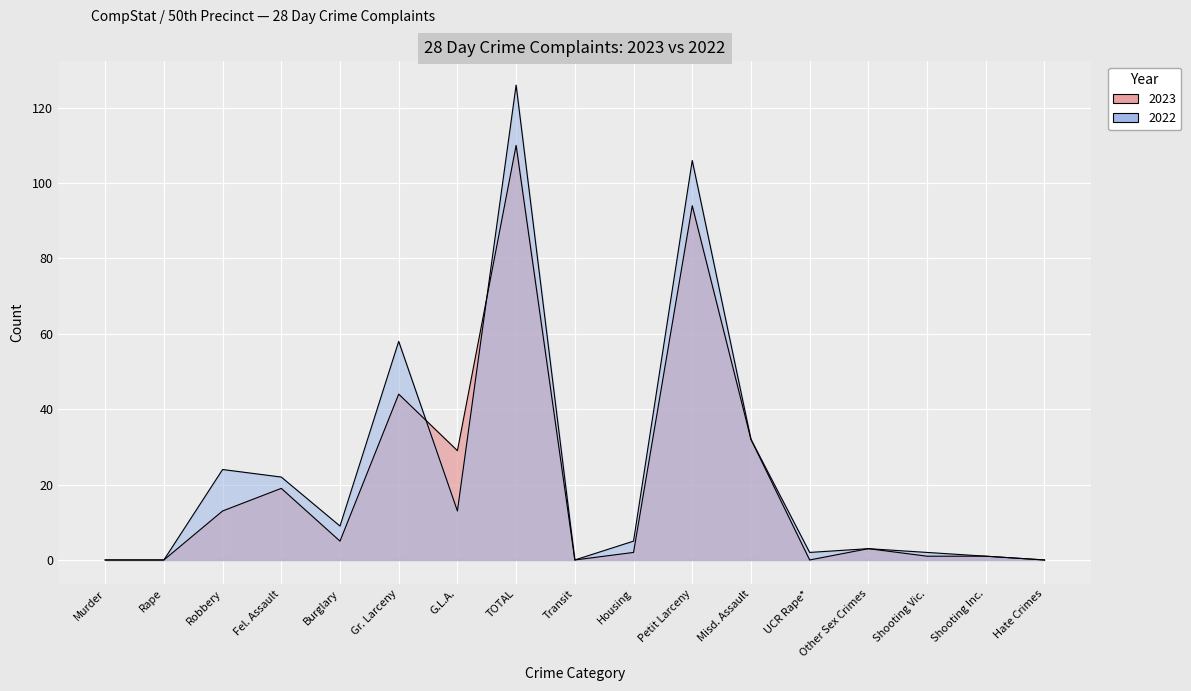

What position from the right is Robbery?

15